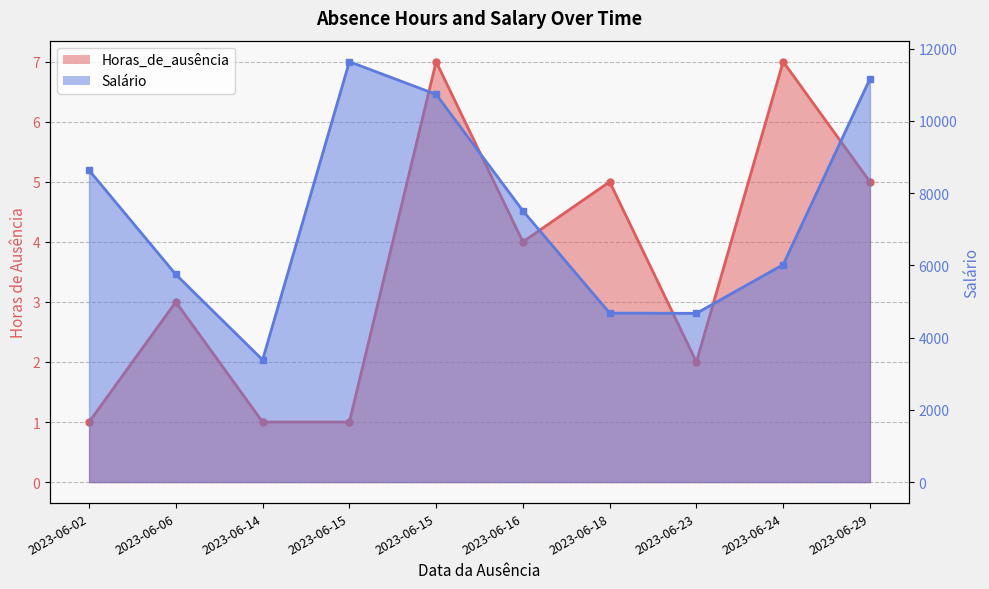

Rank the series by their maximum value, from highest to lowest.

Salário, Horas_de_ausência